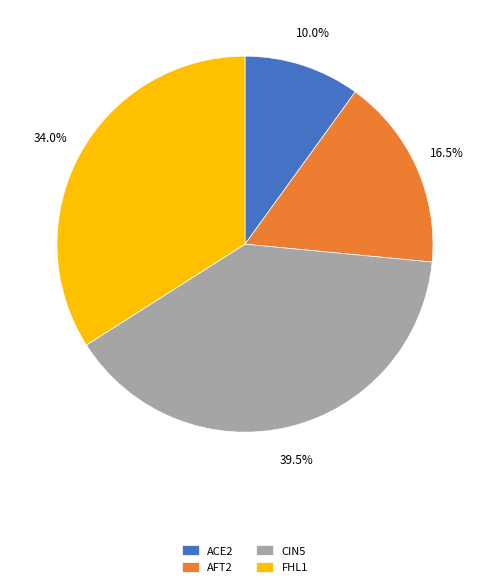

Which slice is the largest?

CIN5